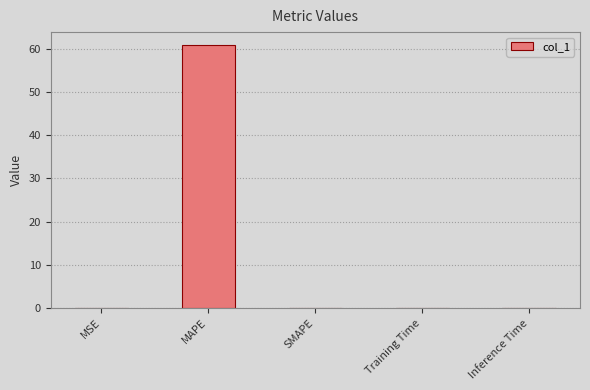

Which label corresponds to the largest value in the chart?

MAPE